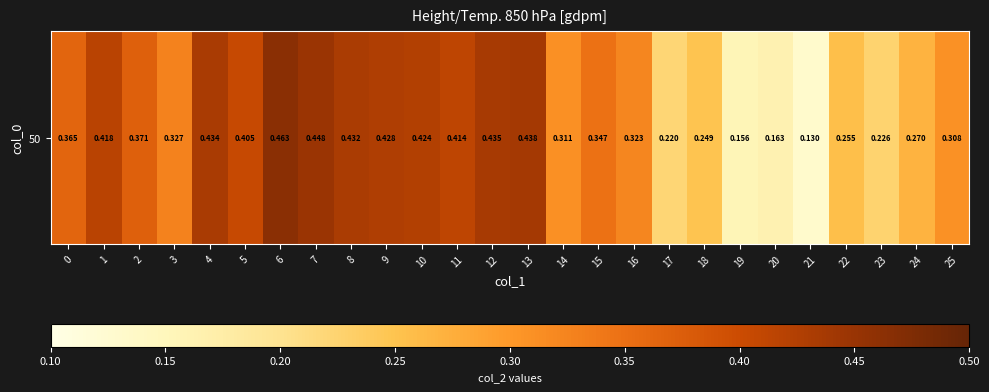

Is it true that the value at 1 is 0.6?

False